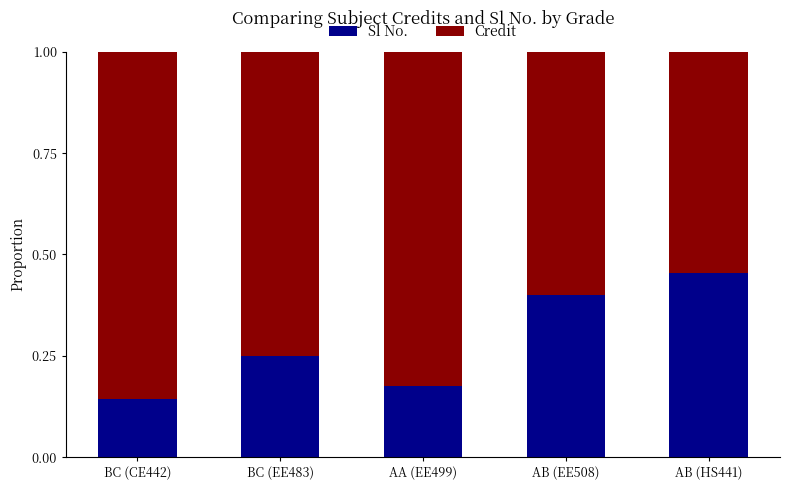

How many Sl No. values are between 0 and 1?

5